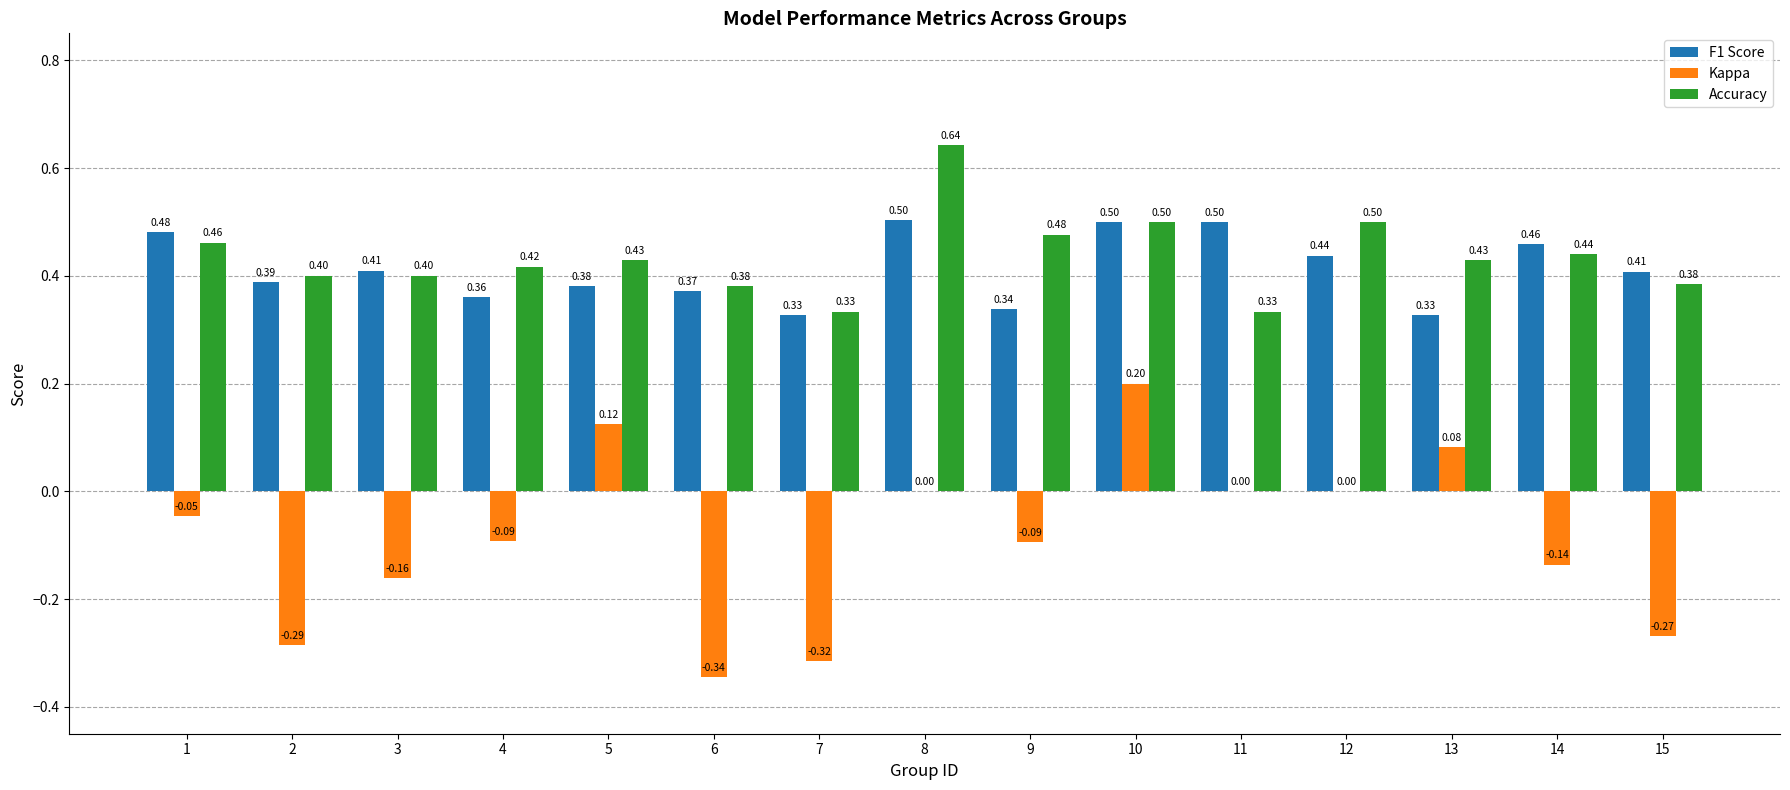

Between 13 and 14, which series saw the biggest shift?

Kappa